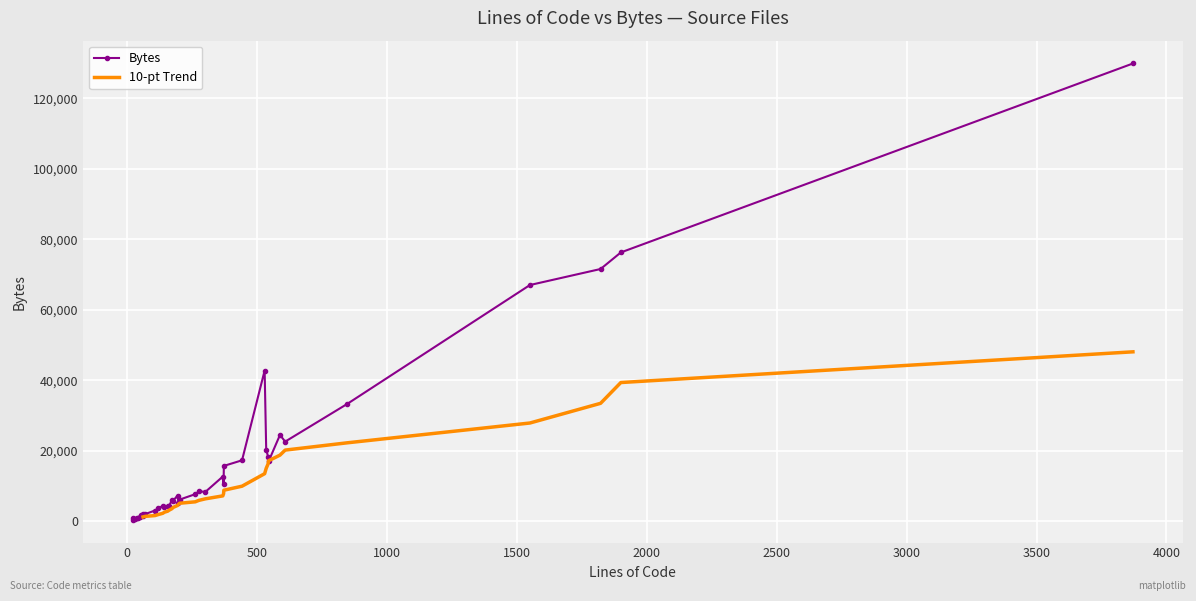

True or false: Comments and ULOC intersect in this chart.

False